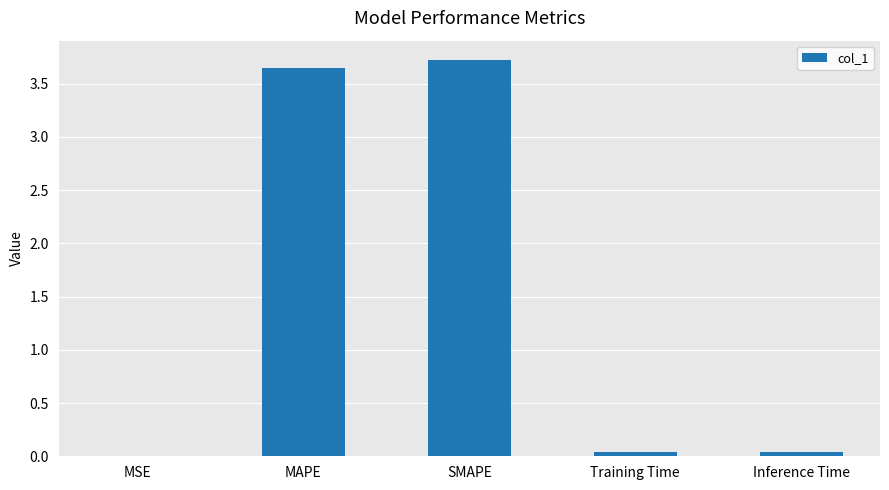

The value at SMAPE is 3.7. True or false?

True